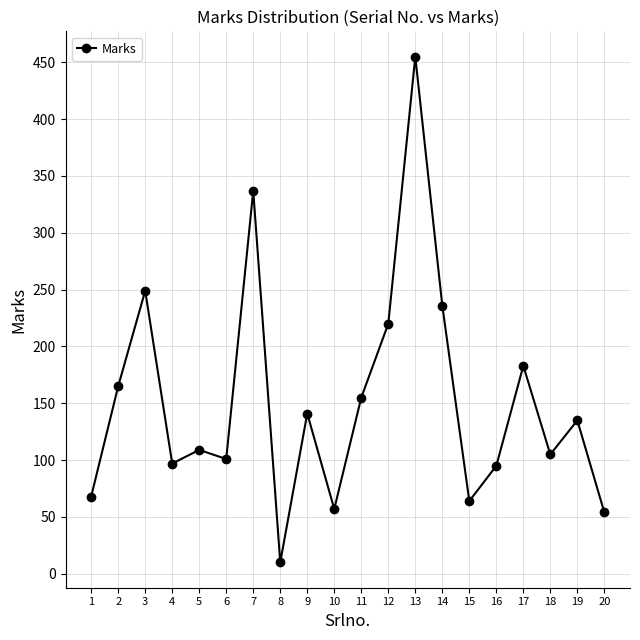

What is the value of the 1st point from the left?

68